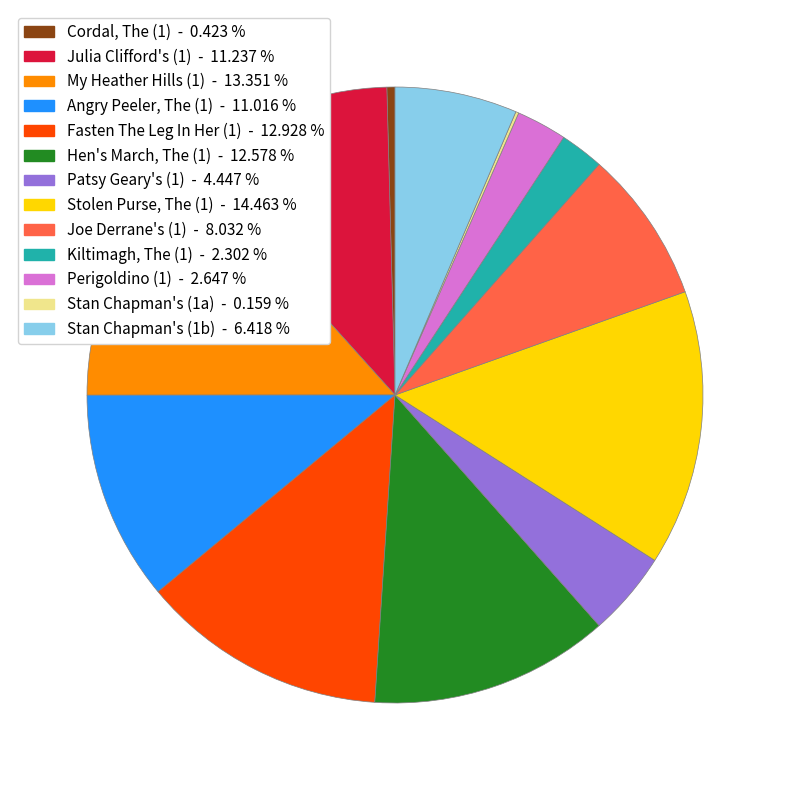

What is the largest slice in the pie chart?

Stolen Purse, The (1) - 14.463 %